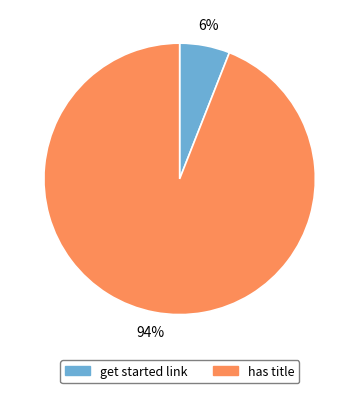

Is there a majority slice in this chart?

Yes